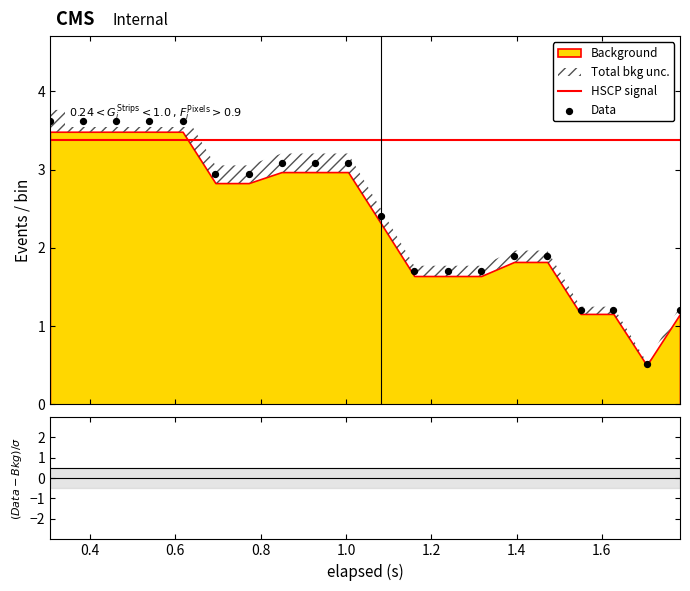

Which series contains the highest Y value?

Data